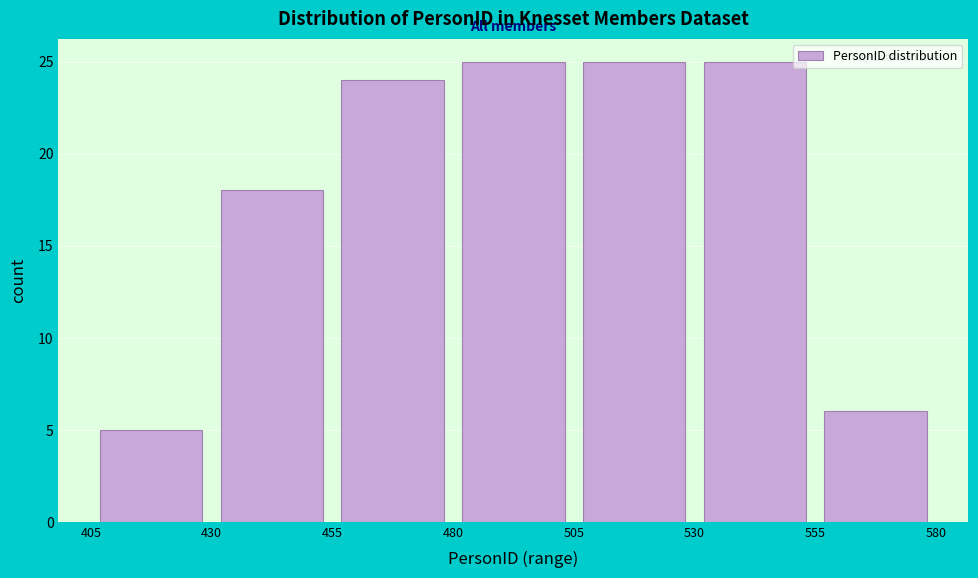

How tall is the bar that spans 555 to 580 on the x-axis? The values are not printed on the chart, so give them approximately, as read against the axis.

6